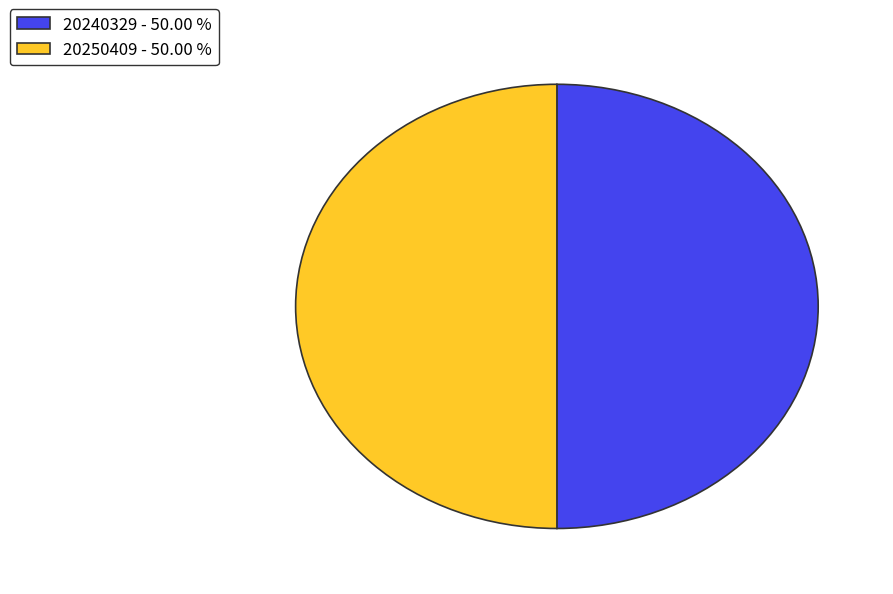

Count the number of slices in the pie.

2